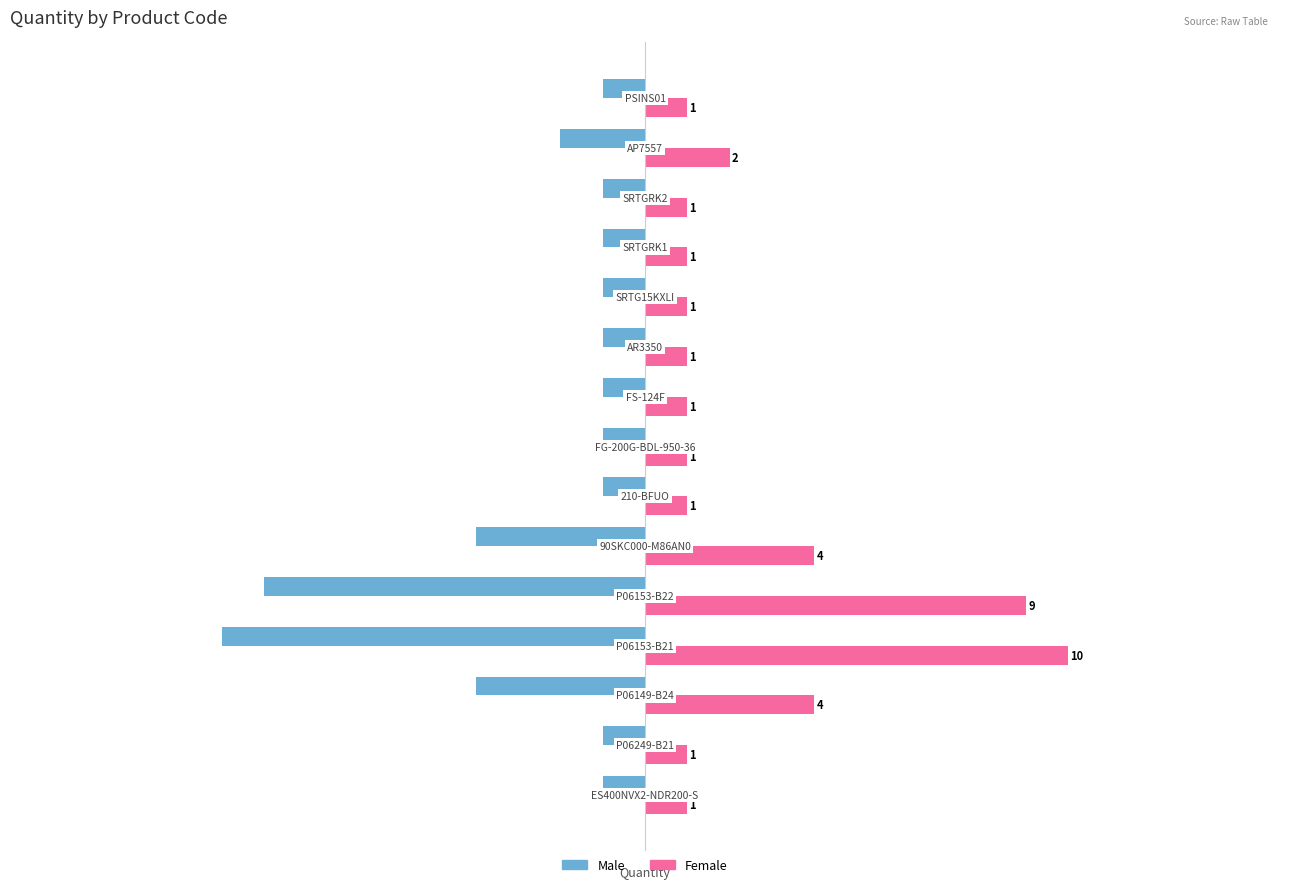

At how many categories does at least one series exceed 6?

2